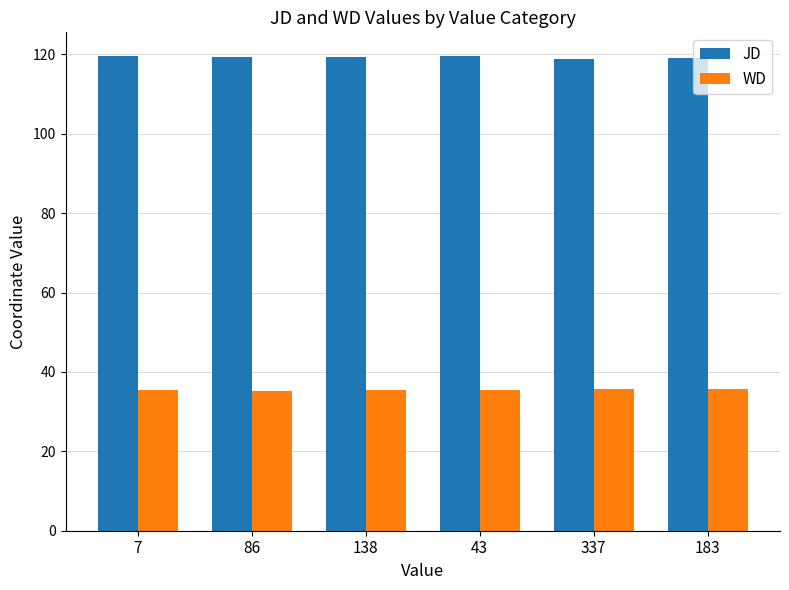

What is the sum of all WD values?

212.8